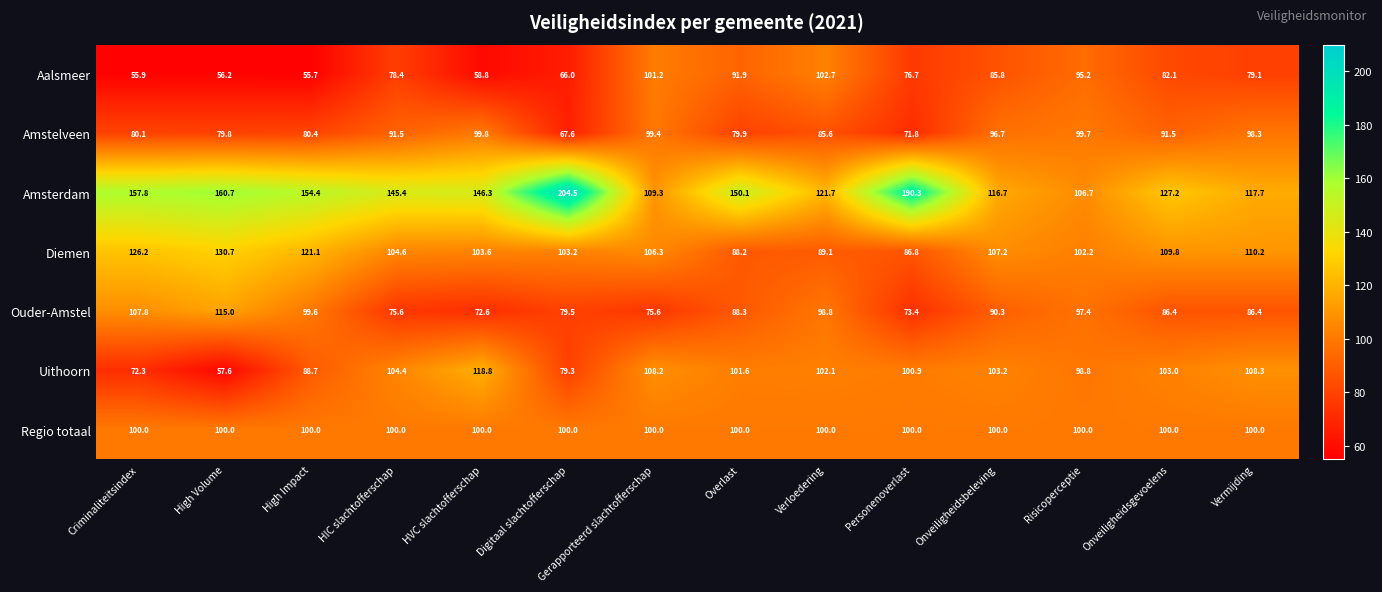

What is the total value across all series at Vermijding?

700.0